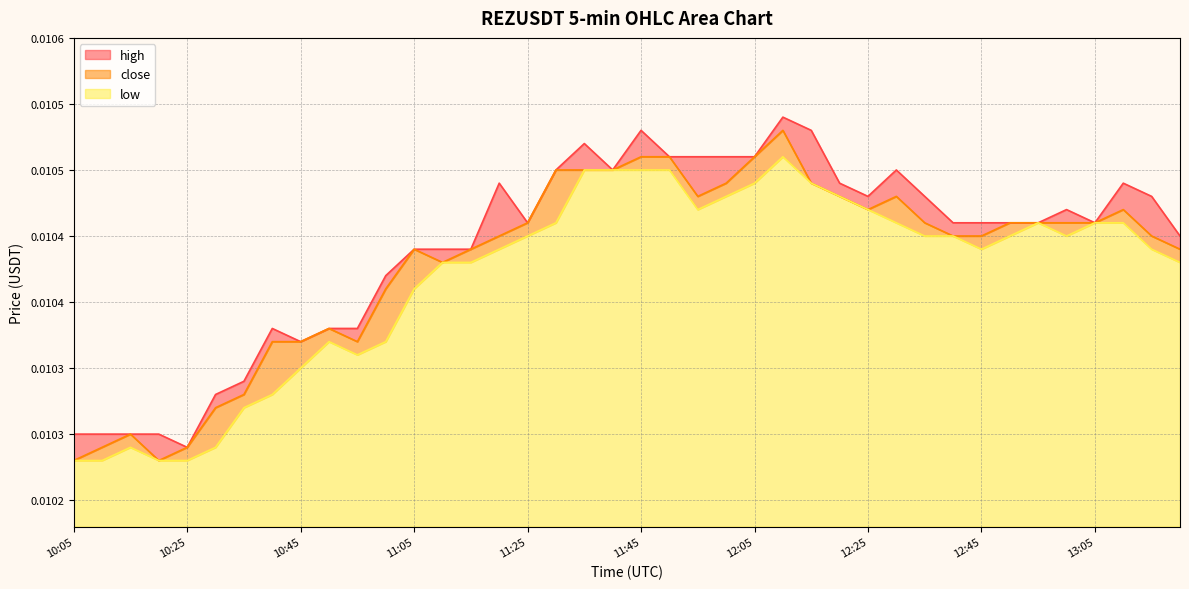

What are all the series names shown in the legend?

high, close, low